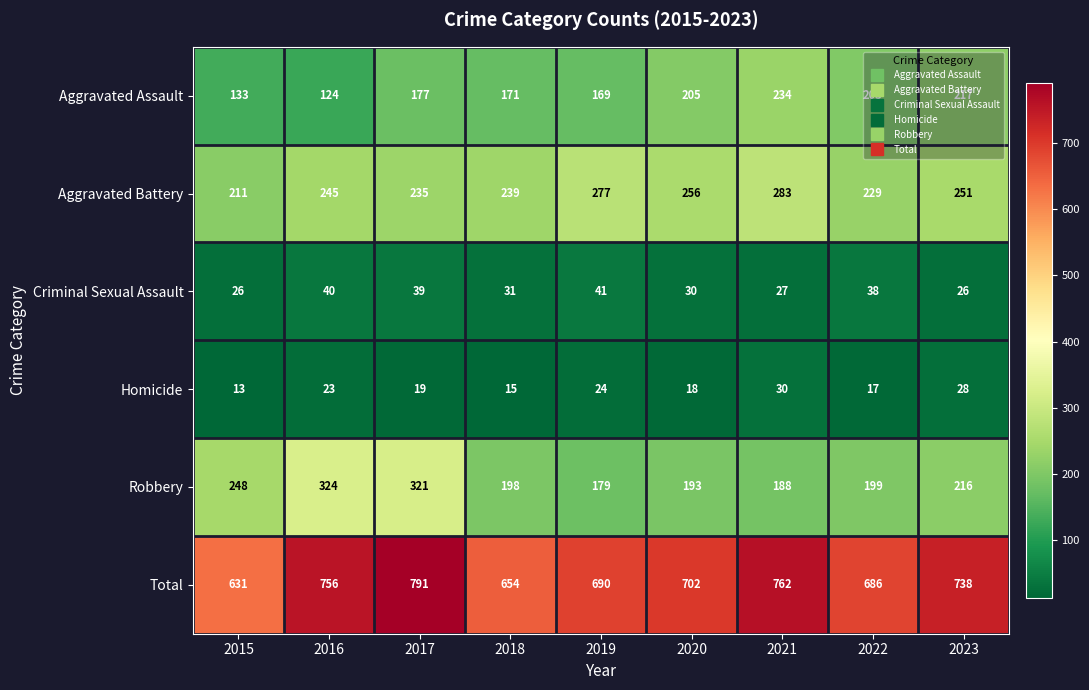

What is the minimum value shown in the chart?

13